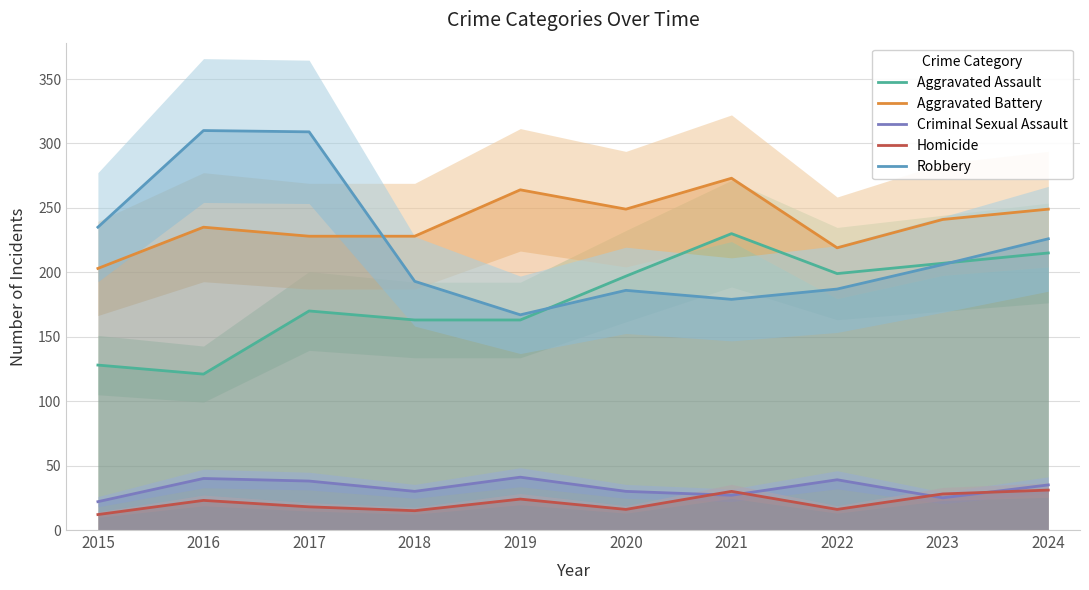

Count the number of data series in this chart.

5